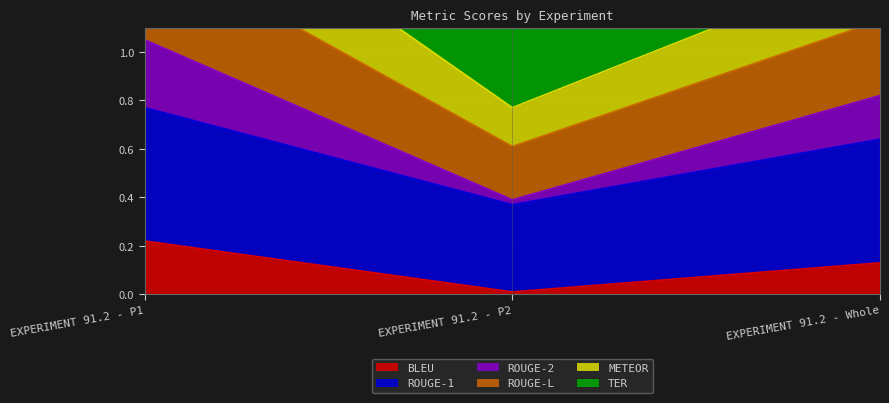

List the labels in order of BLEU value, largest first.

EXPERIMENT 91.2 - P1, EXPERIMENT 91.2 - Whole, EXPERIMENT 91.2 - P2